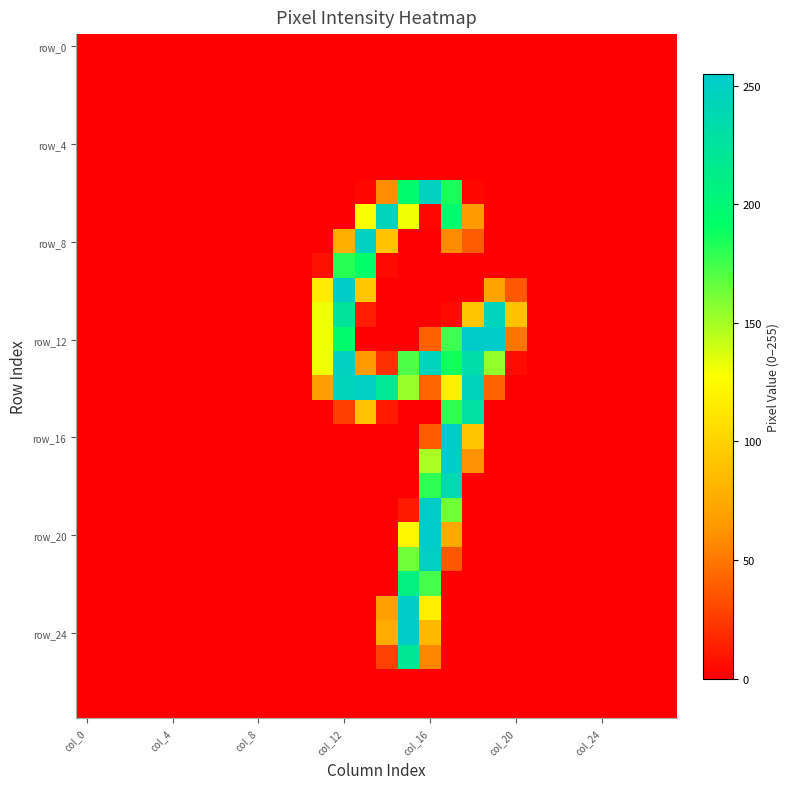

Which category has the lowest value across all series?

col_0